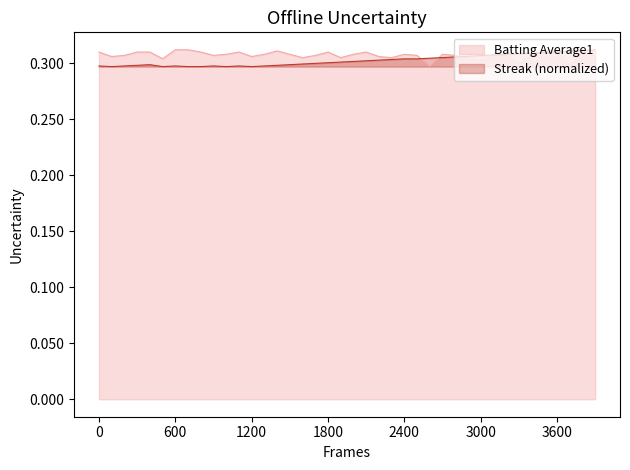

What is the value of the Streak point at the 39th from the left?

0.3